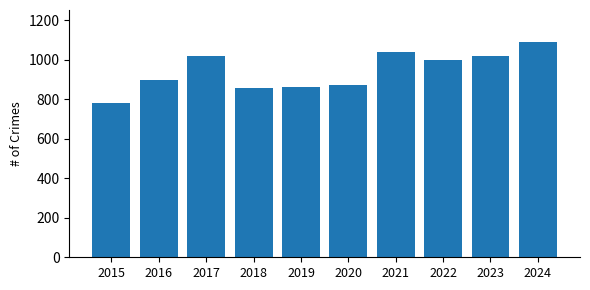

How many data points are less than 997?

5